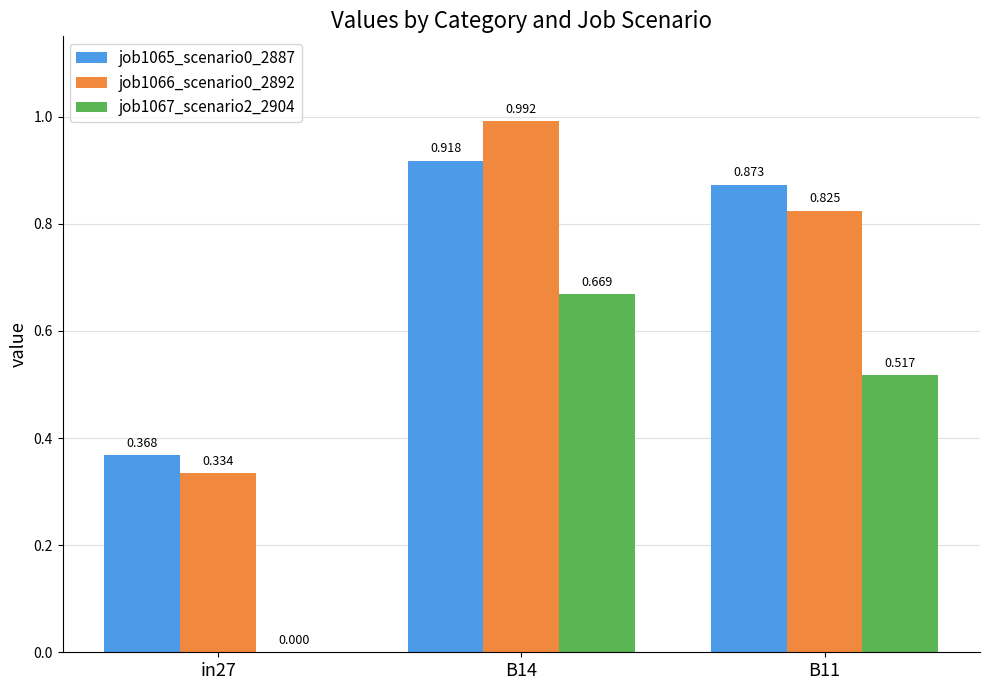

Is the value of job1067_scenario2_2904 at B11 greater than the value of job1066_scenario0_2892 at B14?

No